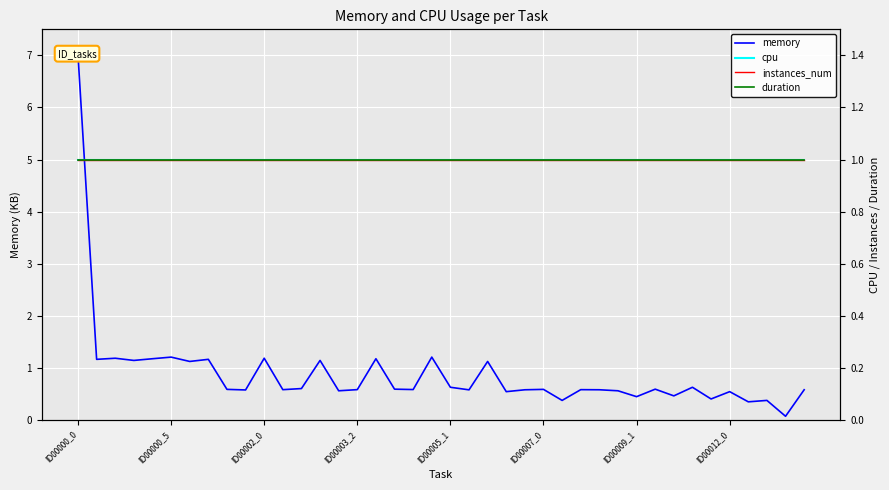

At which category does the chart reach its minimum across all series?

38